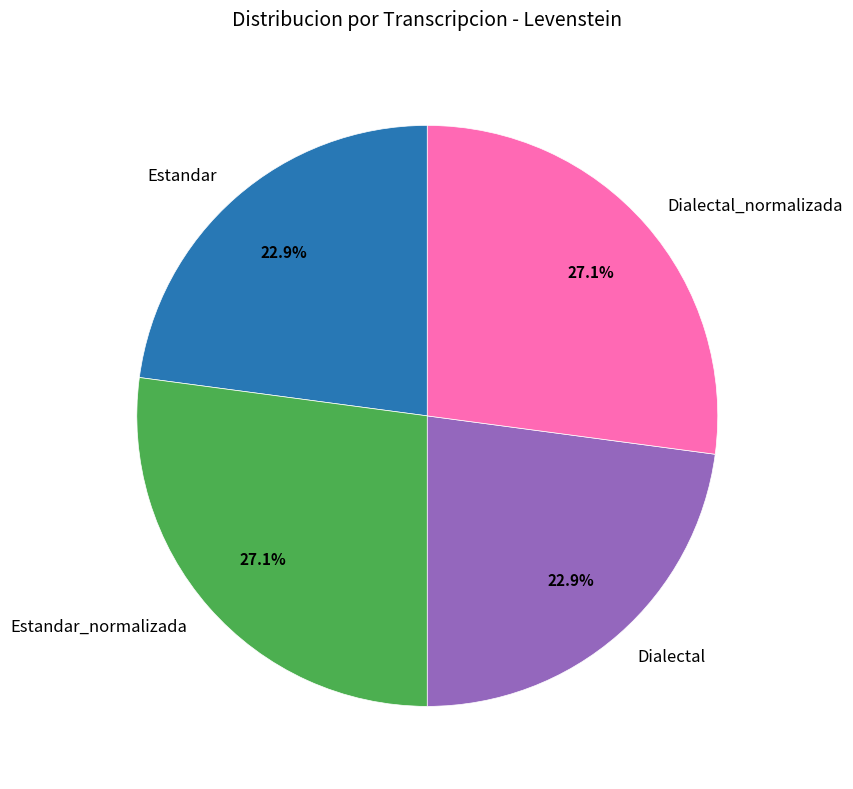

True or false: Estandar accounts for 35% of the total.

False